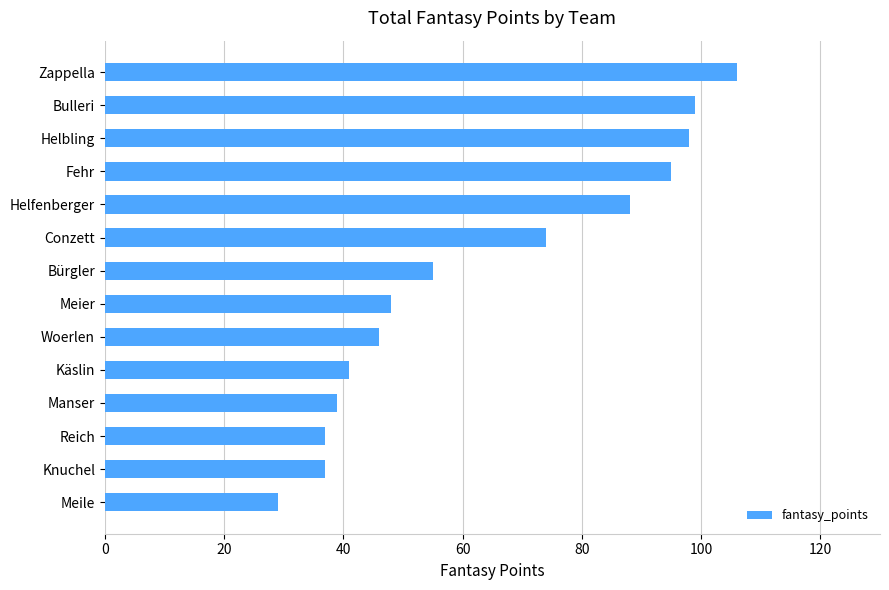

Where is the data nearest to the value 67?

Conzett